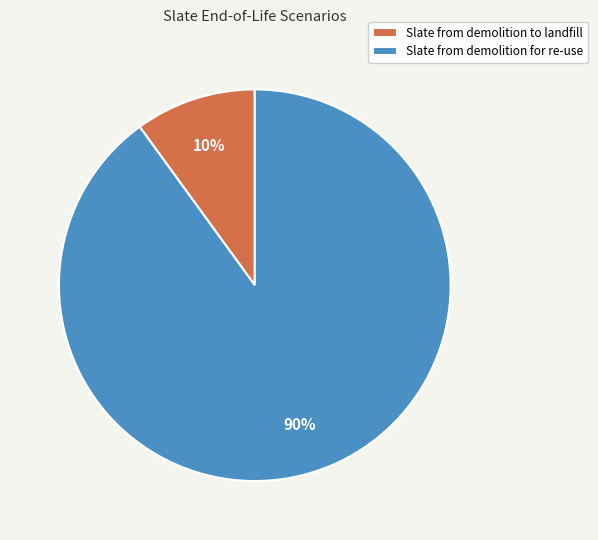

Which category accounts for the majority?

Slate from demolition for re-use